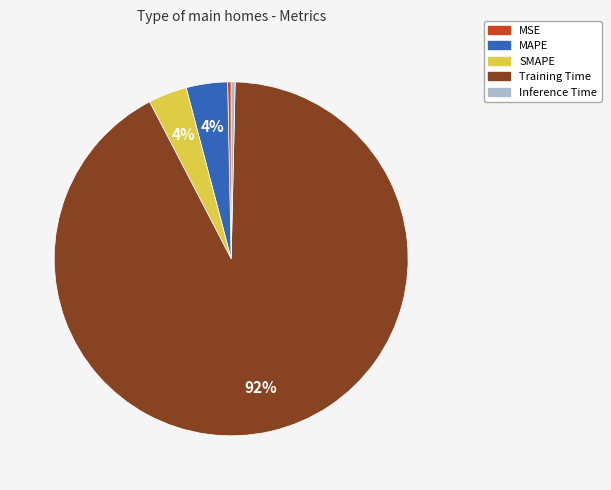

To the nearest percent, what is the combined percentage of MSE and MAPE?

4%